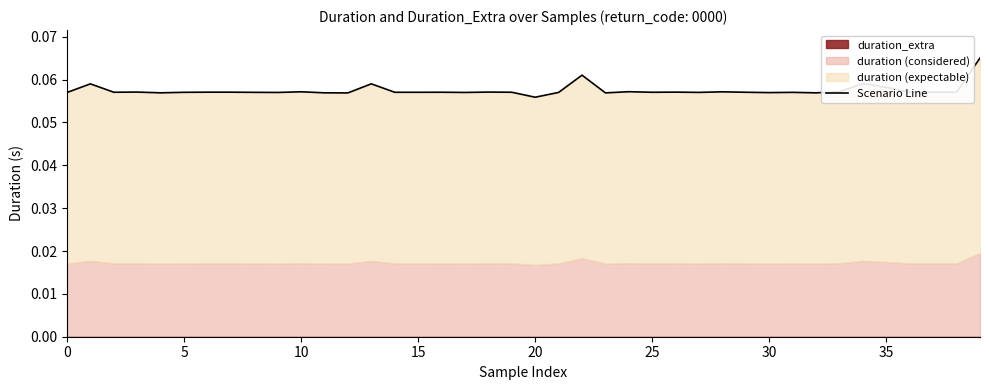

At which category does the chart reach its minimum across all series?

20